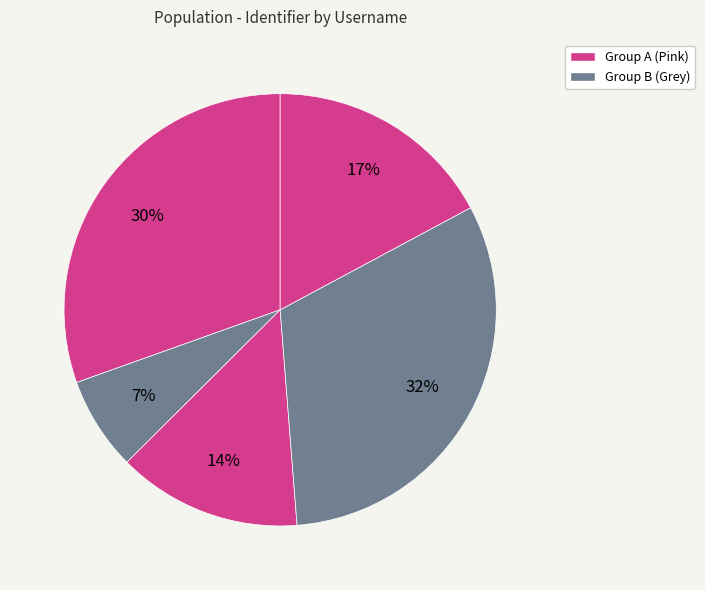

What is the smallest slice in the pie chart?

grey07